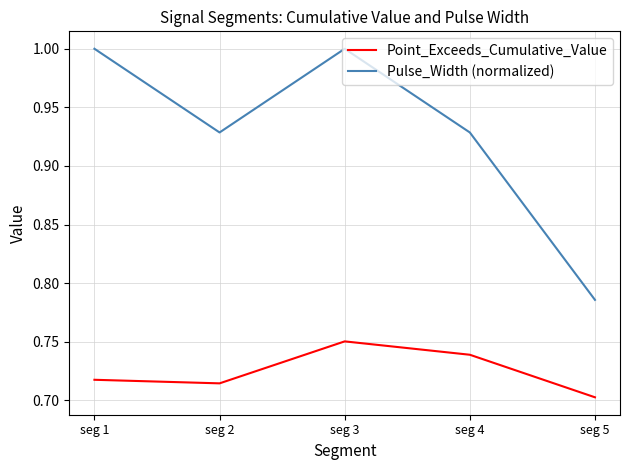

Rank the series by their maximum value, from highest to lowest.

Pulse_Width (normalized), Point_Exceeds_Cumulative_Value